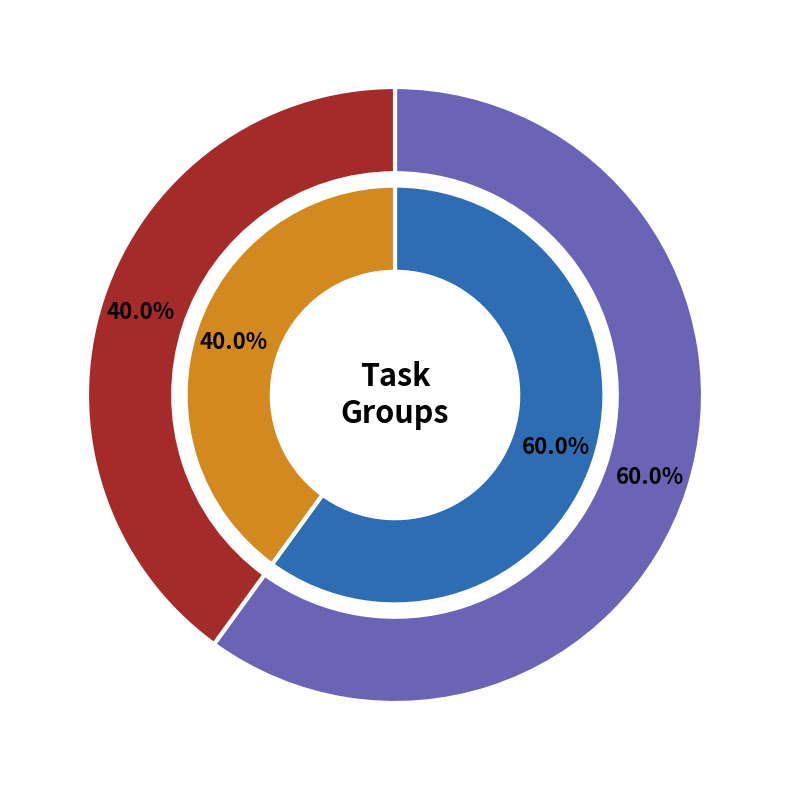

What percentage is the 1 slice, to the nearest percent?

60%